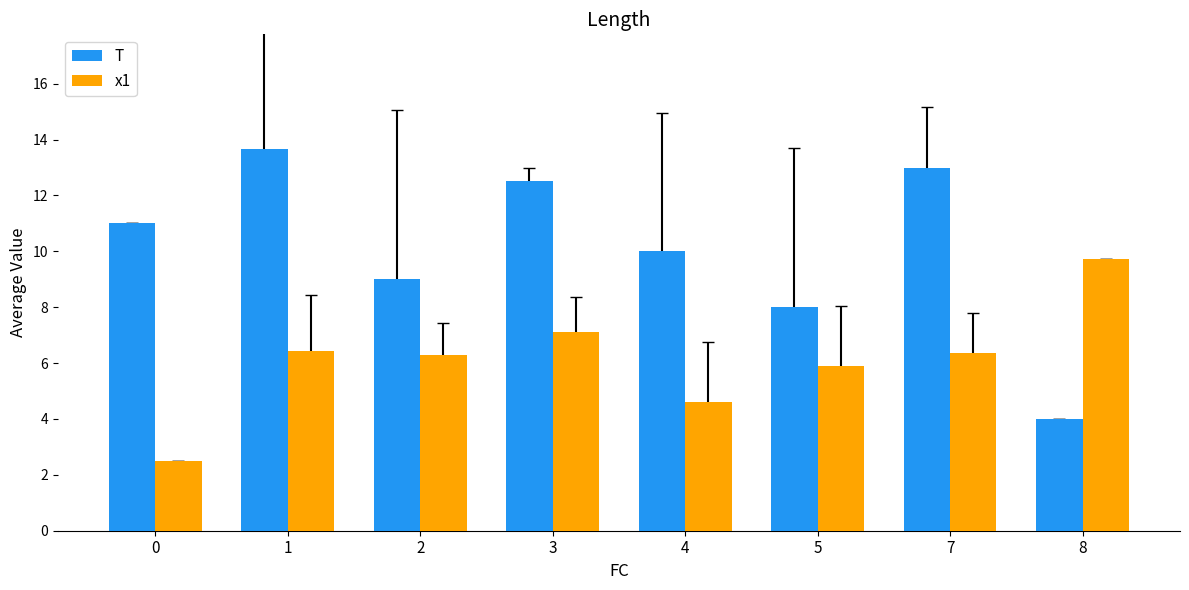

True or false: T has a value of 5.7 at 8.

False